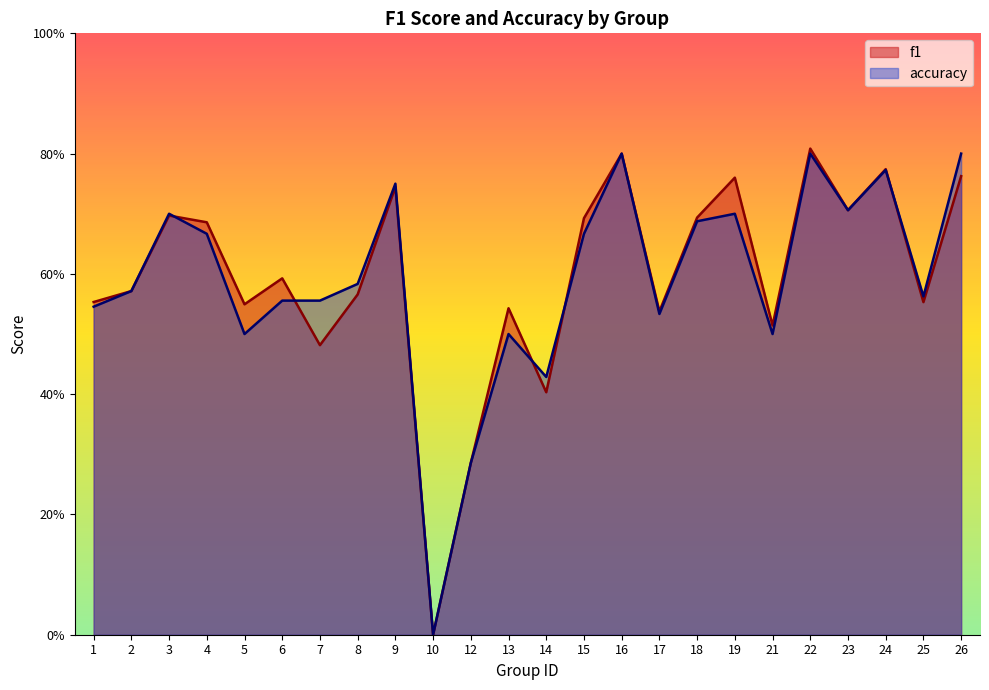

Is the value of f1 at 9 greater than the value of accuracy at 21?

Yes